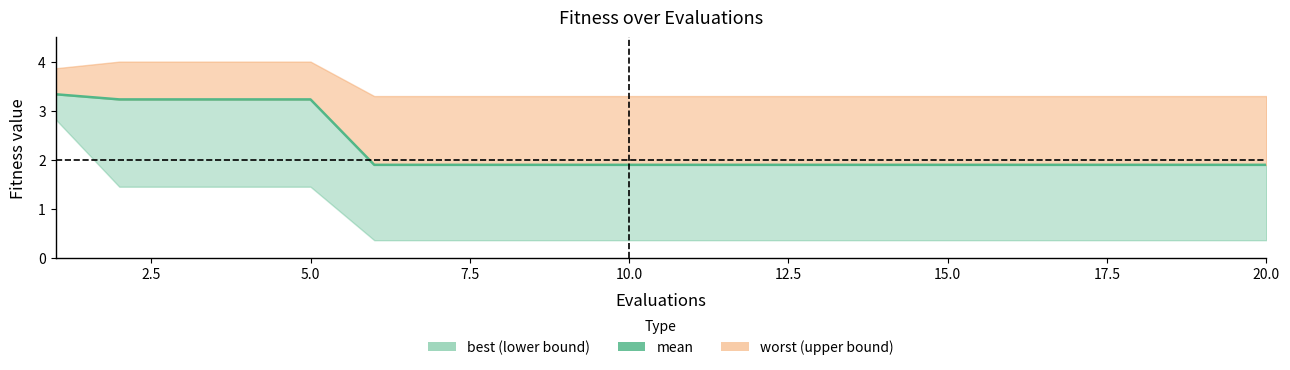

True or false: there are more than 2 points higher than both neighbors.

False